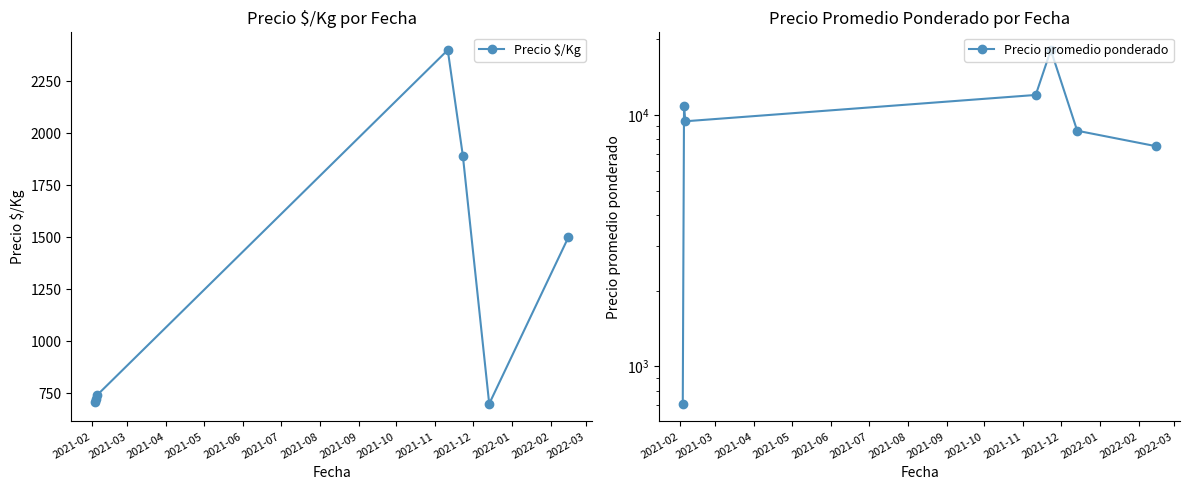

What is the maximum value for Precio $/Kg?

2400.0